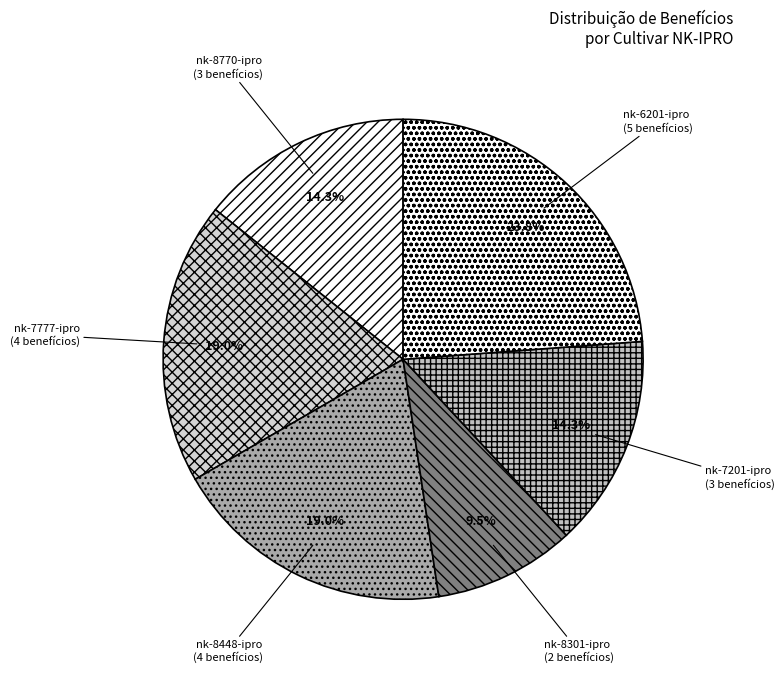

Is the sum of nk-6201-ipro and nk-8301-ipro greater than half?

No